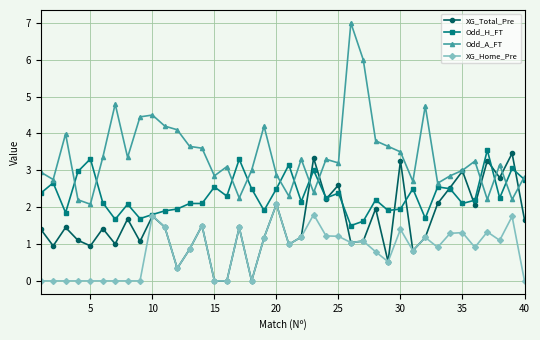

Which series has the largest range (max minus min)?

Odd_A_FT